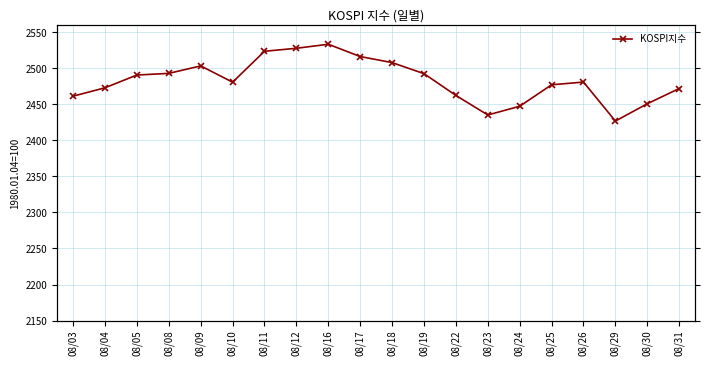

The value at 08/17 is 2516.5. True or false?

True